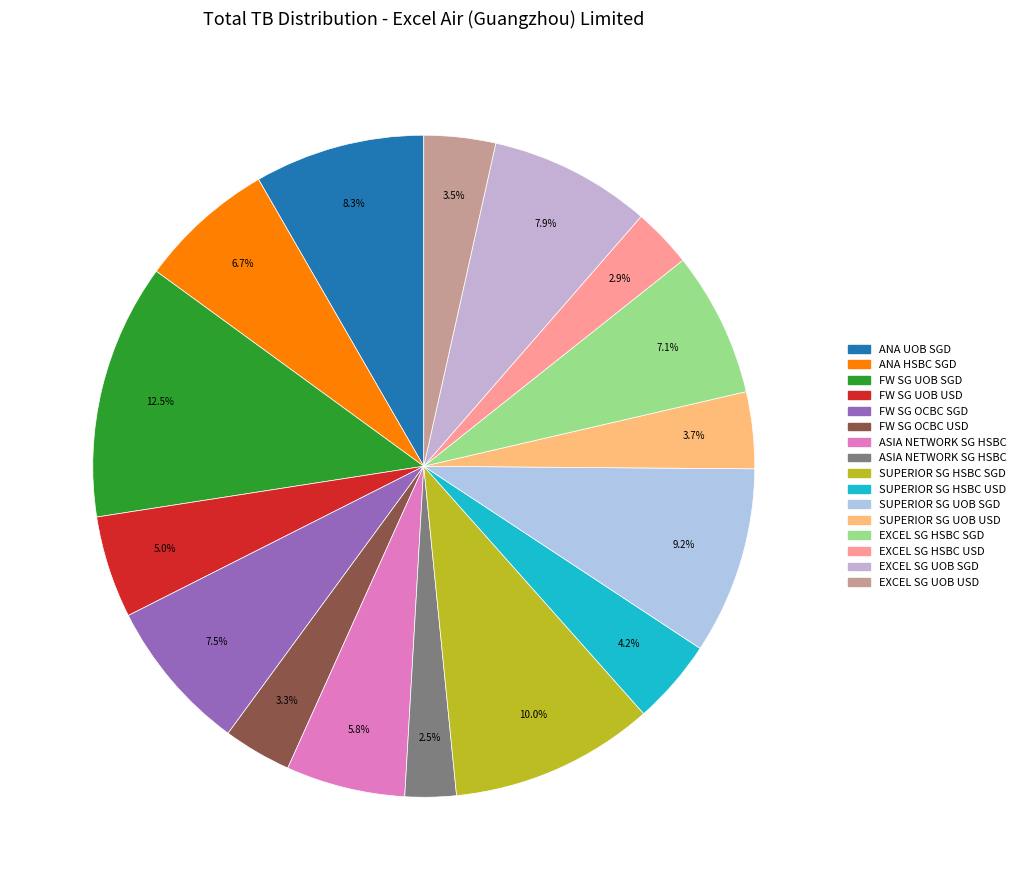

Is there any slice that represents more than half of the pie?

No